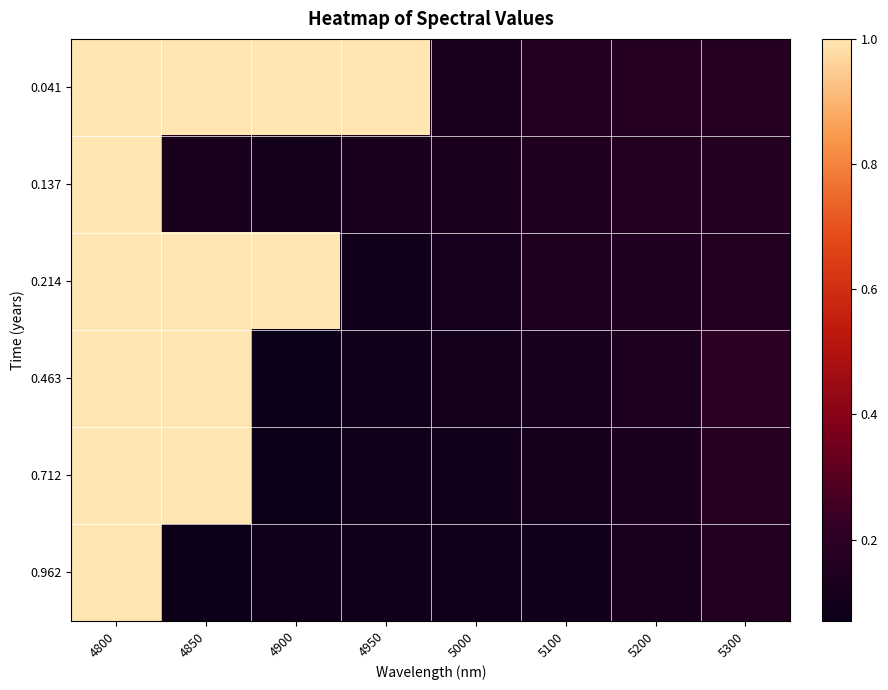

Which series has the largest total across all categories?

0.041